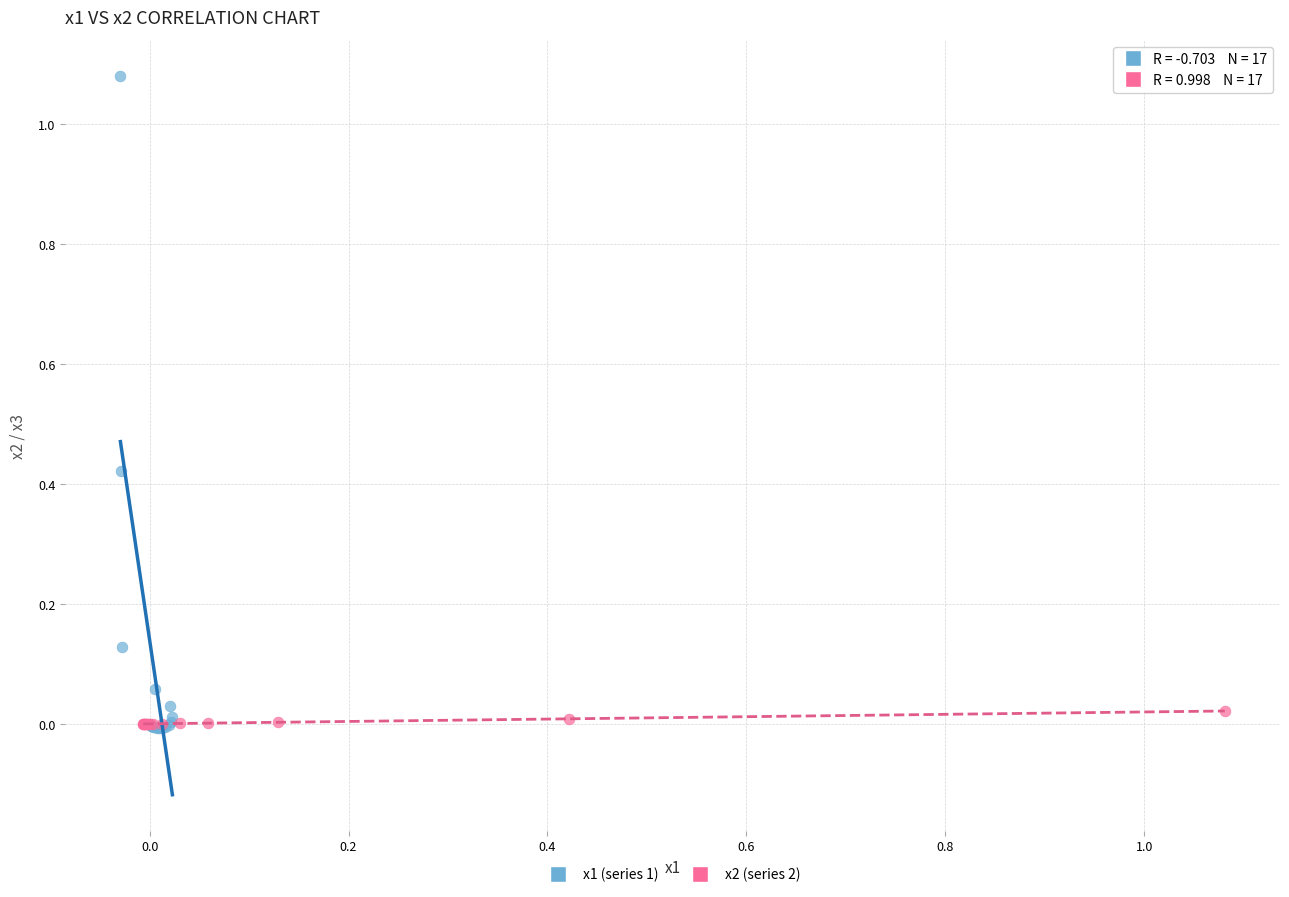

Which series reaches the maximum Y coordinate?

x1 (series 1)